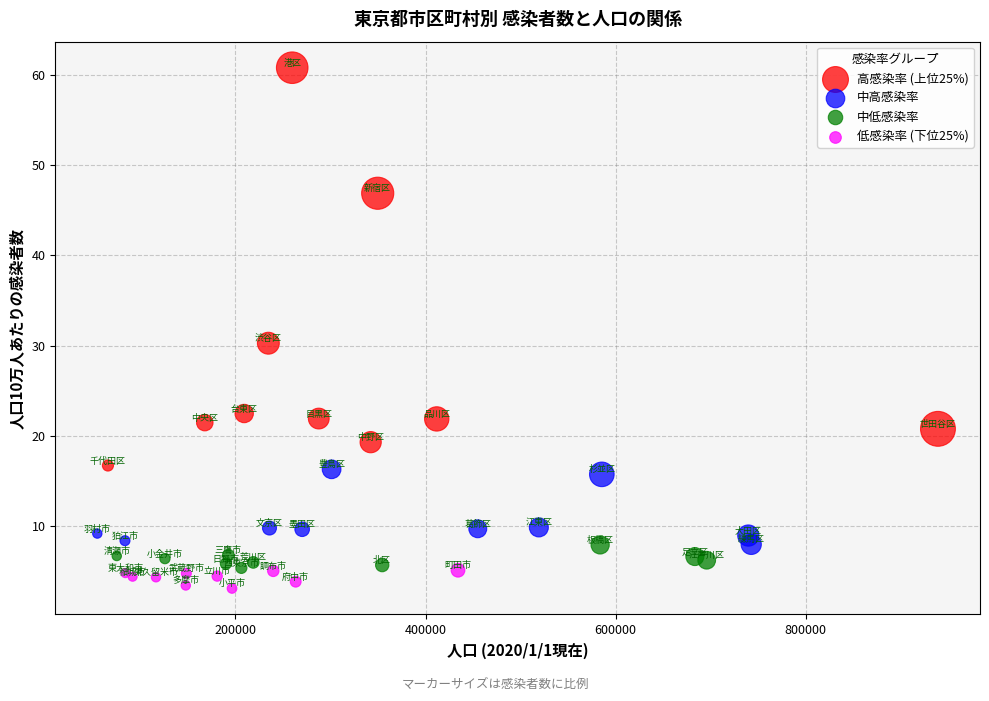

Which series reaches the maximum Y coordinate?

高感染率 (上位25%)